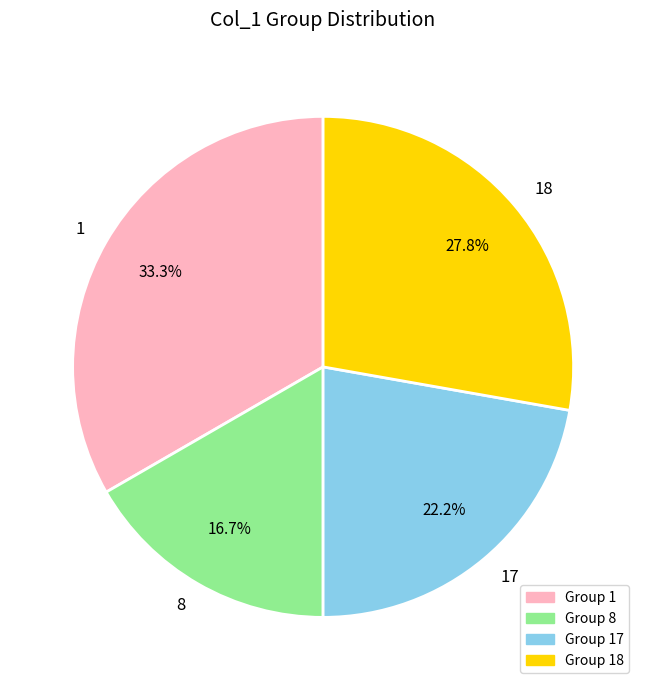

How many slices are in this pie chart?

4